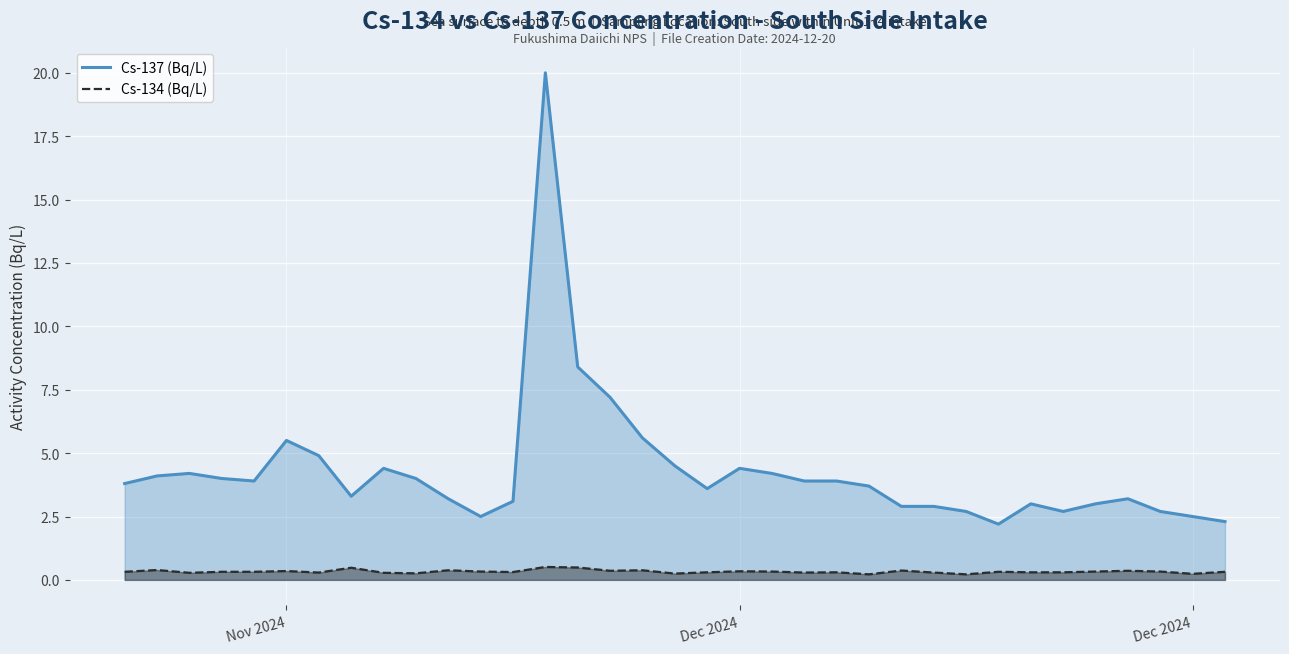

Reading left to right, list all the values displayed in this chart.

Cs-137 (Bq/L): 3.8	4.1	4.2	4.0	3.9	5.5	4.9	3.3	4.4	4.0	3.2	2.5	3.1	20.0	8.4	7.2	5.6	4.5	3.6	4.4	4.2	3.9	3.9	3.7	2.9	2.9	2.7	2.2	3.0	2.7	3.0	3.2	2.7	2.5	2.3
Cs-134 (Bq/L): 0.3	0.4	0.3	0.3	0.3	0.3	0.3	0.5	0.3	0.3	0.4	0.3	0.3	0.5	0.5	0.4	0.4	0.2	0.3	0.3	0.3	0.3	0.3	0.2	0.4	0.3	0.2	0.3	0.3	0.3	0.3	0.4	0.3	0.2	0.3